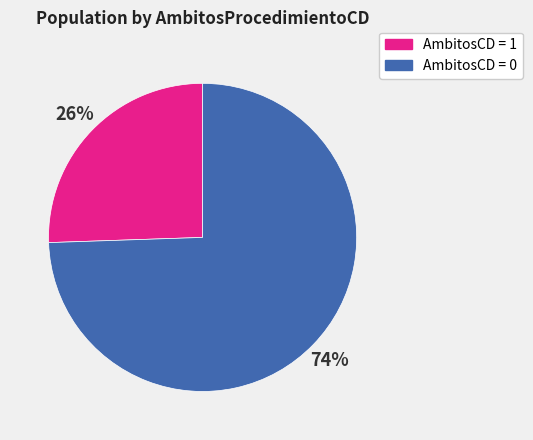

To the nearest percent, what is the average slice percentage?

50%